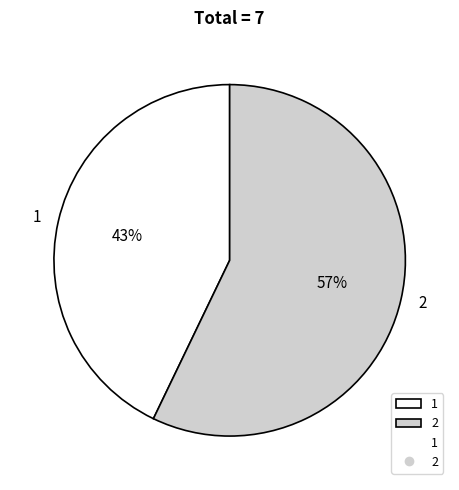

What percentage is the 1 slice, to the nearest percent?

43%